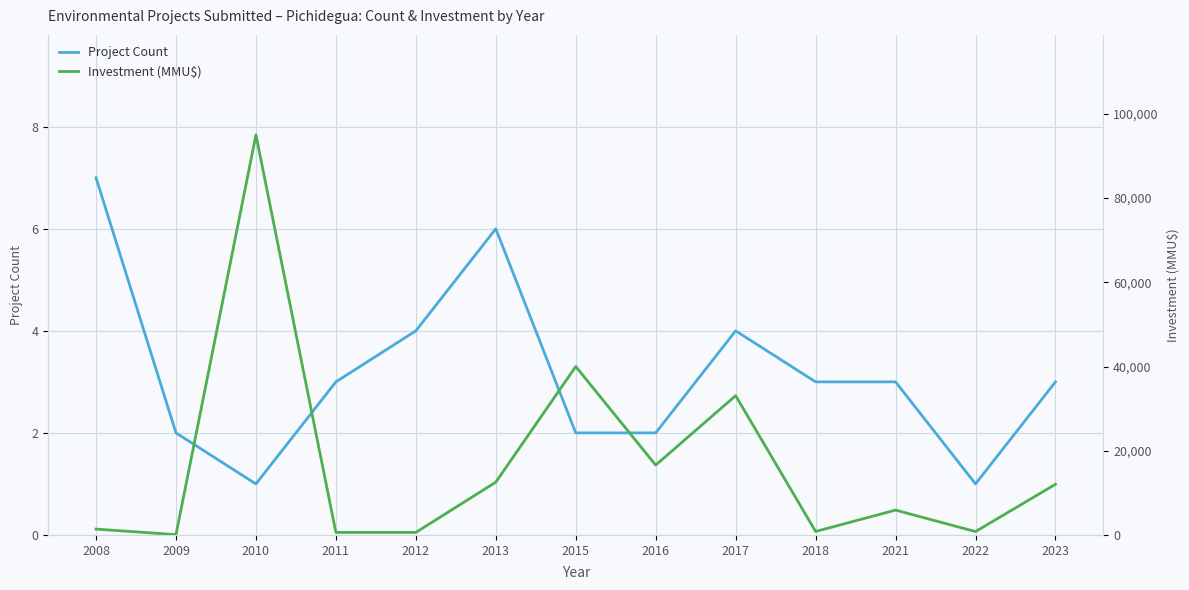

How many interior local peaks does the Project Count series have?

2